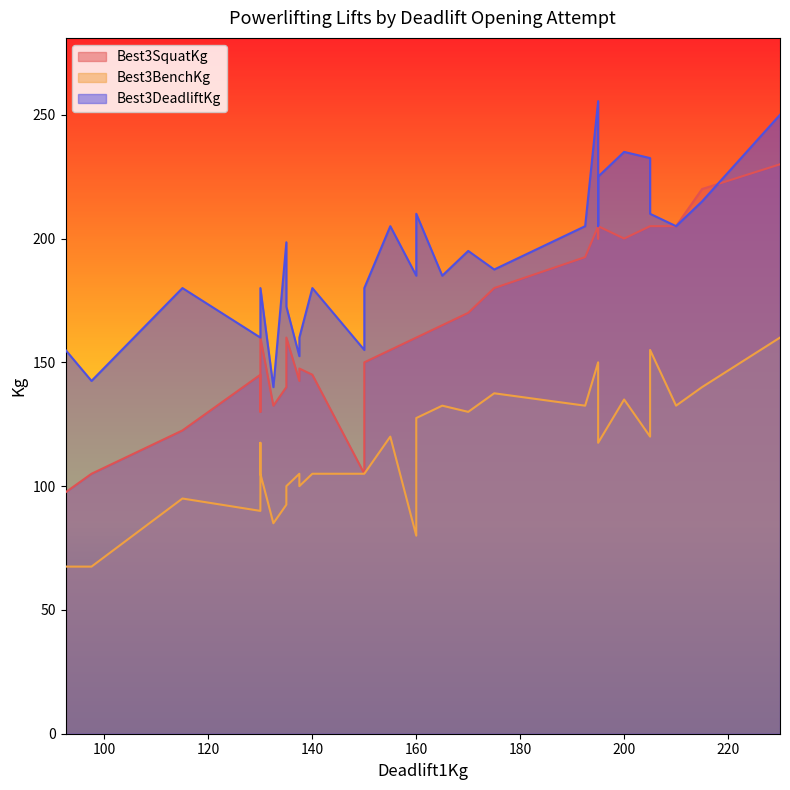

What is the greatest value displayed?

255.5